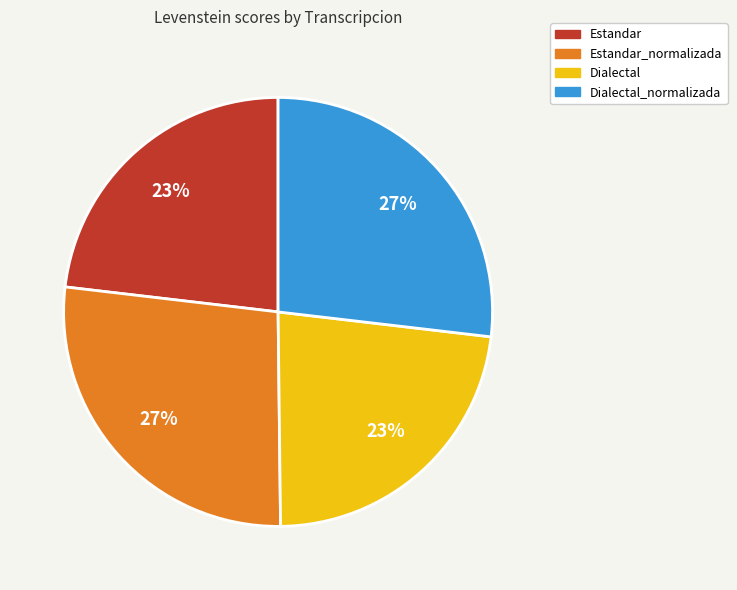

To the nearest percent, what is the average slice percentage?

25%